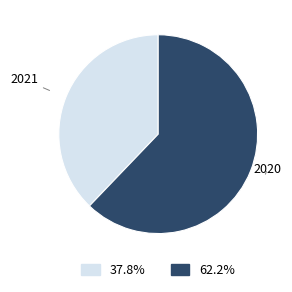

Does any single category account for the majority?

Yes